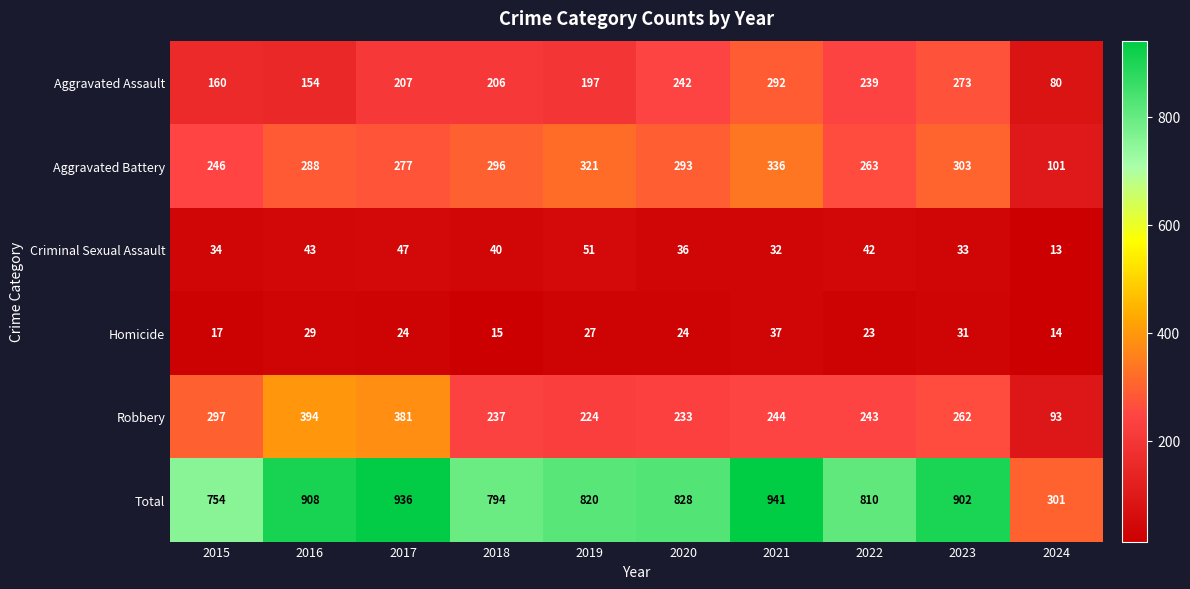

At how many categories does at least one series exceed 33?

10